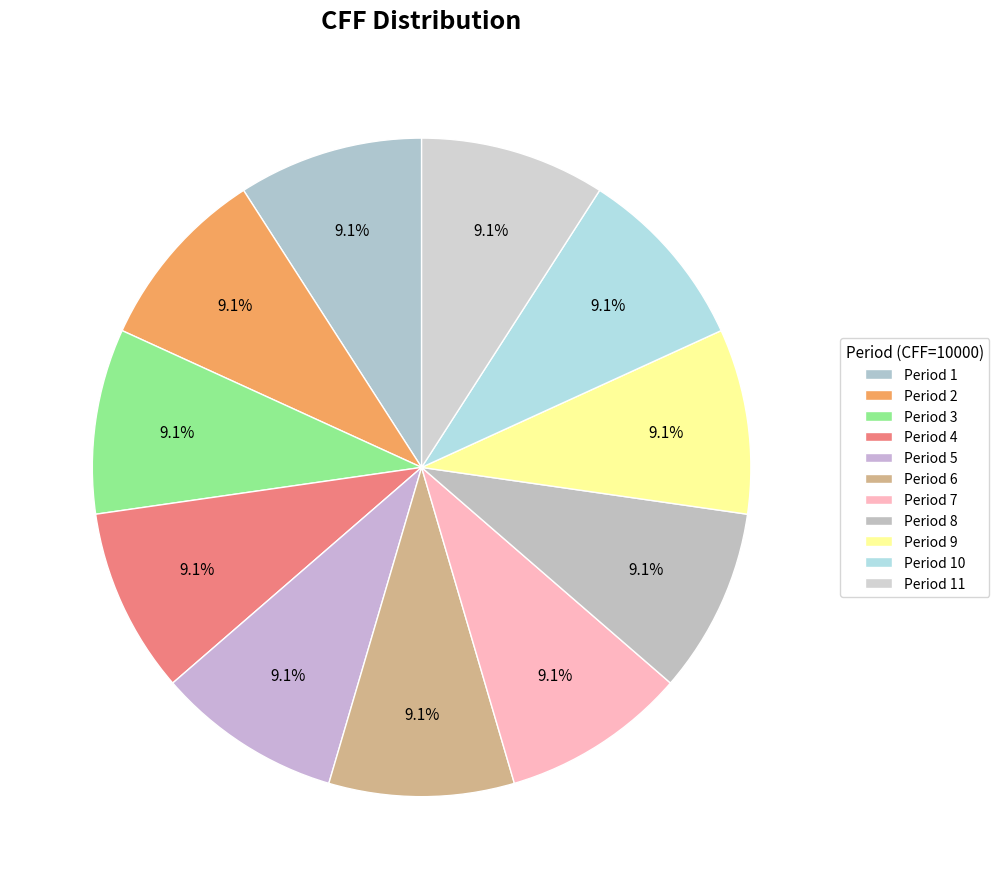

Count the number of slices in the pie.

11